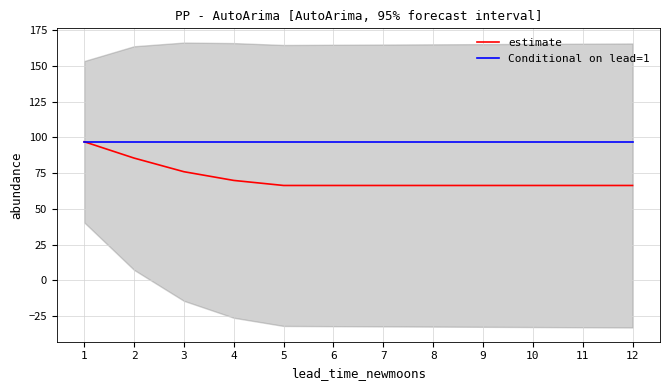

Which series changed the most between 2 and 7?

estimate